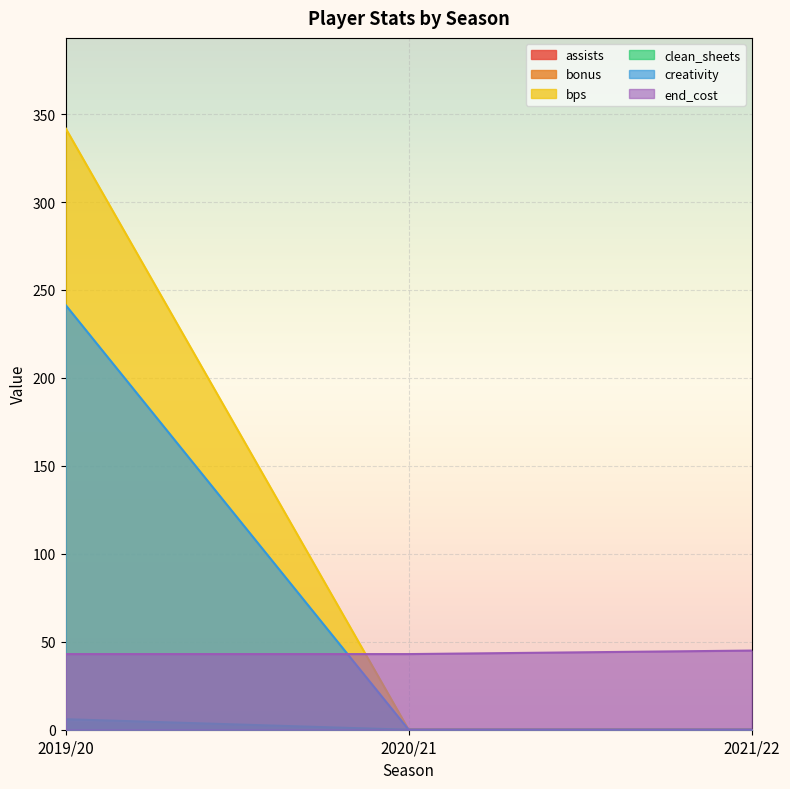

What is the label of the 1st point from the left?

2019/20